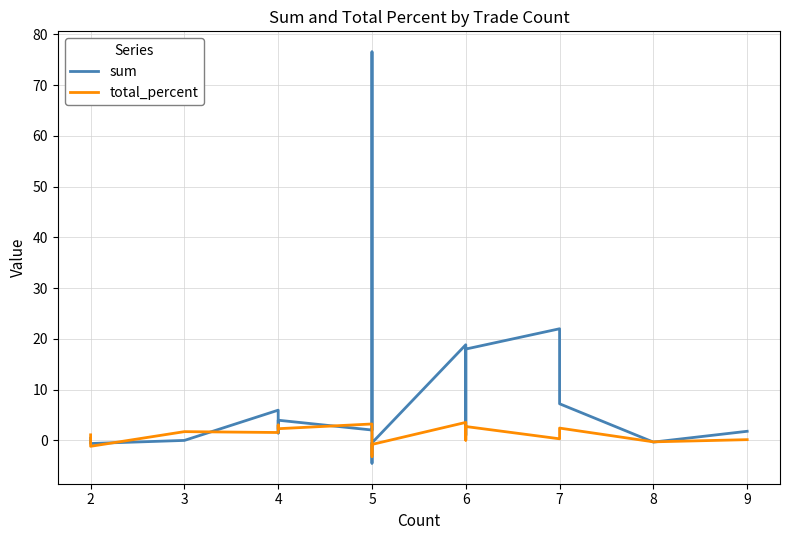

How many times do total_percent and sum cross each other?

11